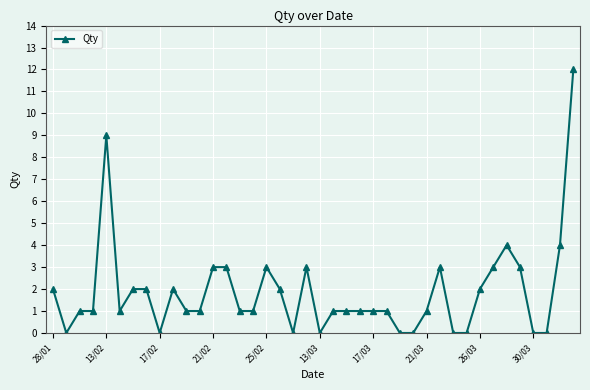

How many categories are shown in the chart?

40